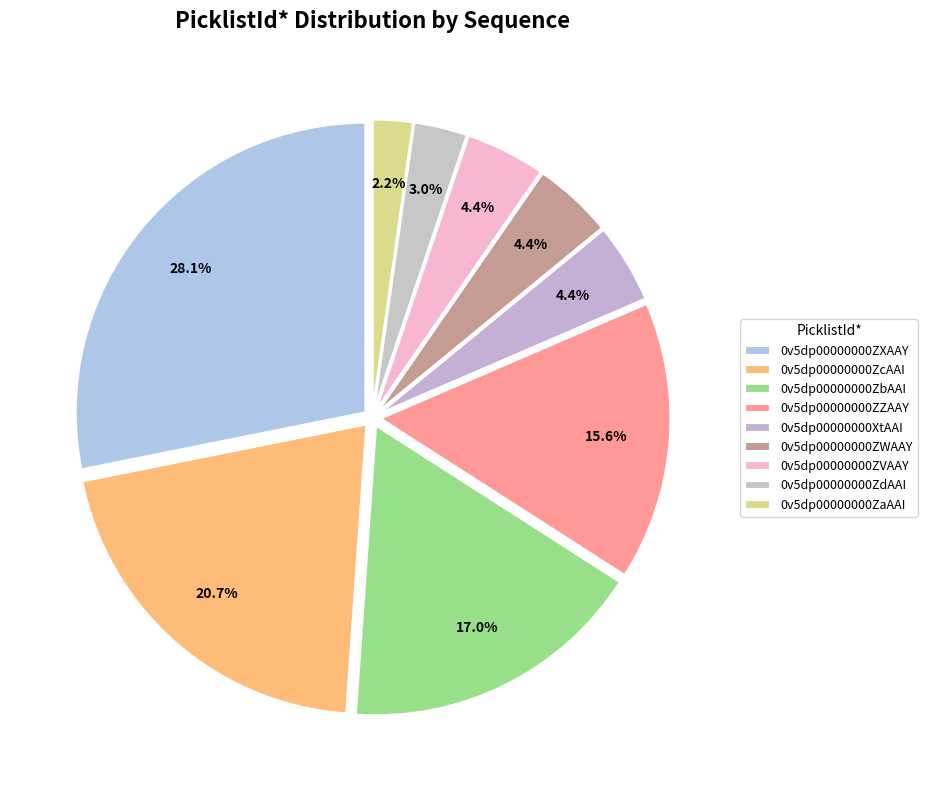

How many segments does this pie chart have?

9